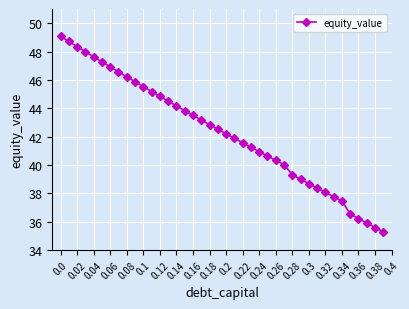

What is the value of the 33rd point from the left?

38.1